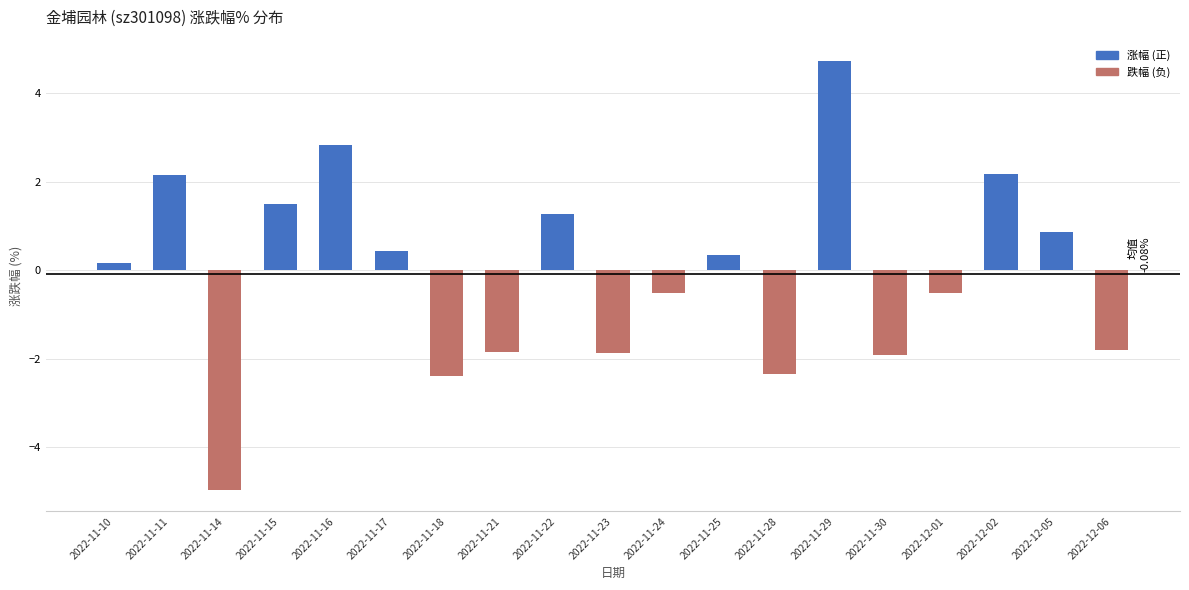

Read the value at 2022-11-15.

1.5